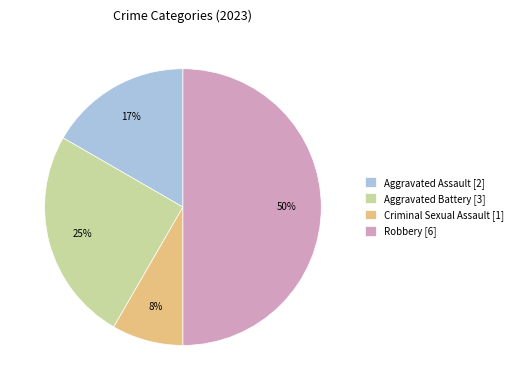

Is the sum of Criminal Sexual Assault [1] and Aggravated Assault [2] greater than half?

No